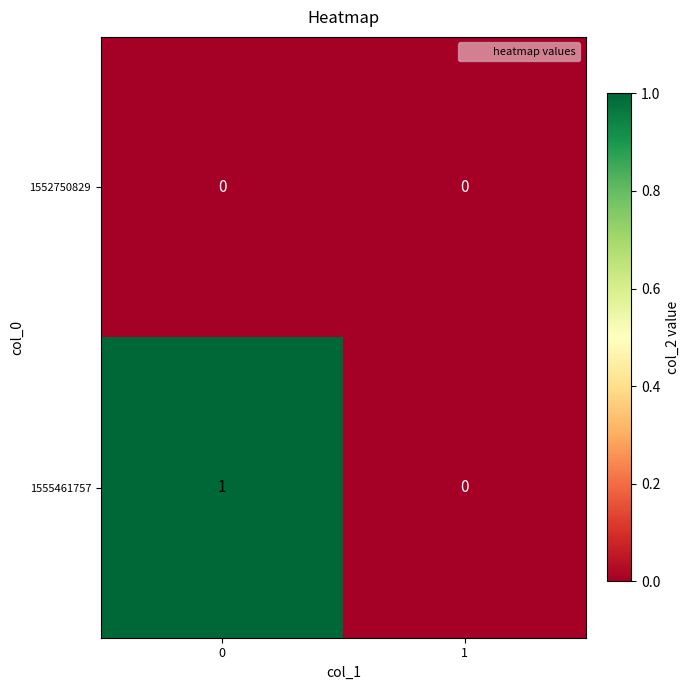

Reading left to right, extract all data points from this chart.

1552750829: 0=0	1=0
1555461757: 0=1	1=0